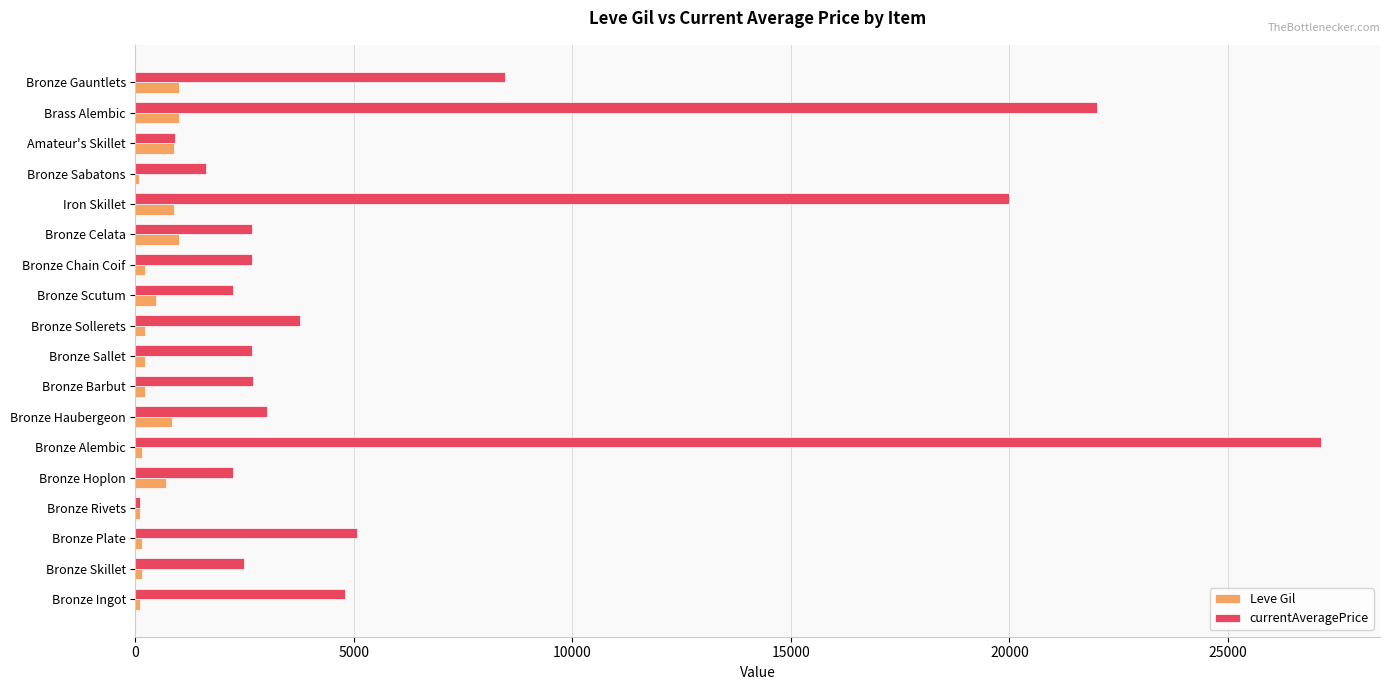

What is the highest value of the currentAveragePrice series?

27125.0